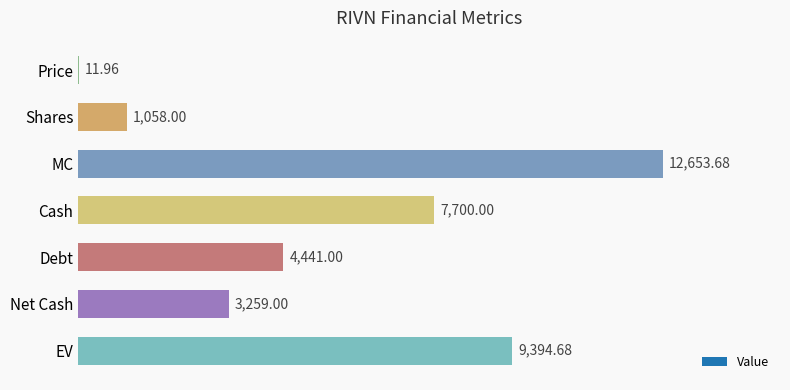

What is the sum of the values at MC and Net Cash?

15912.7